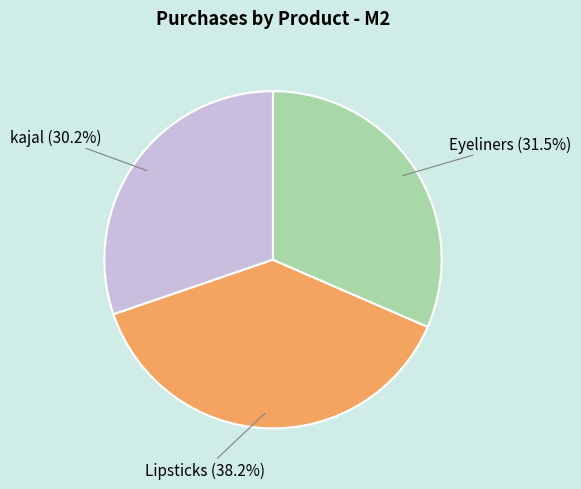

What is the ratio of the value at Eyeliners to the value at kajal?

1.0